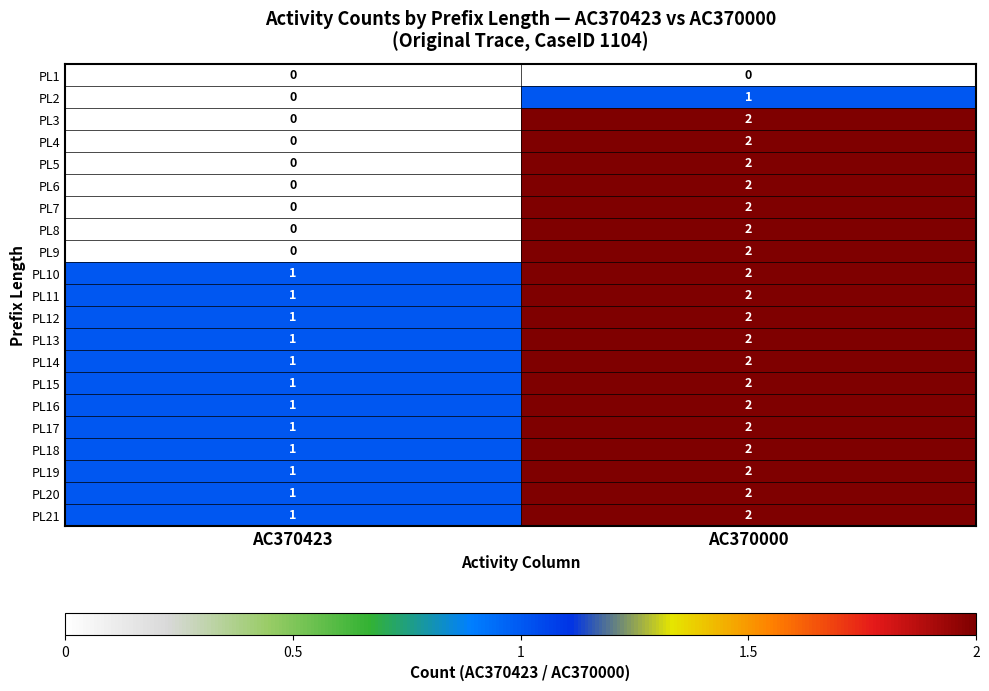

Which label corresponds to the largest value in the chart?

AC370000